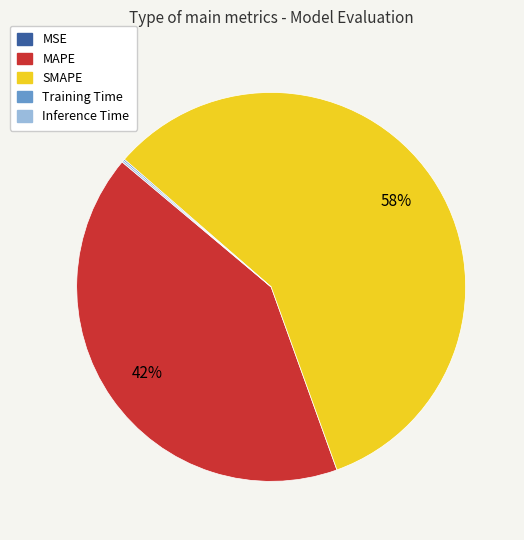

To the nearest percent, what is the difference between the largest and smallest slice percentages?

58%